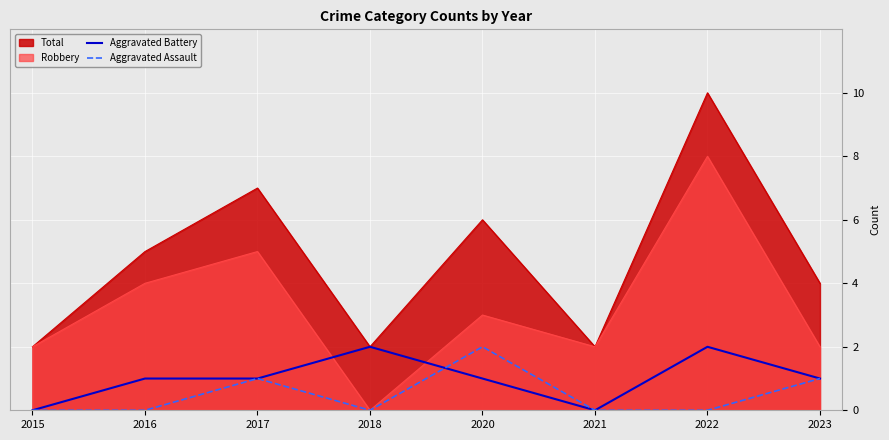

Is it true that Aggravated Battery equals 2 at 2017?

False